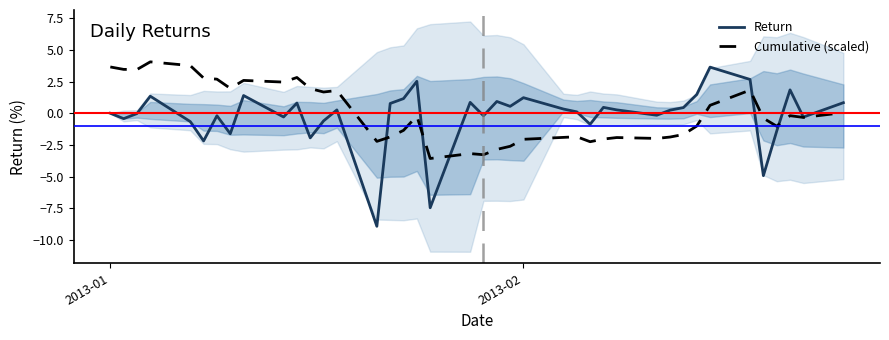

How many lines are shown in the chart?

2